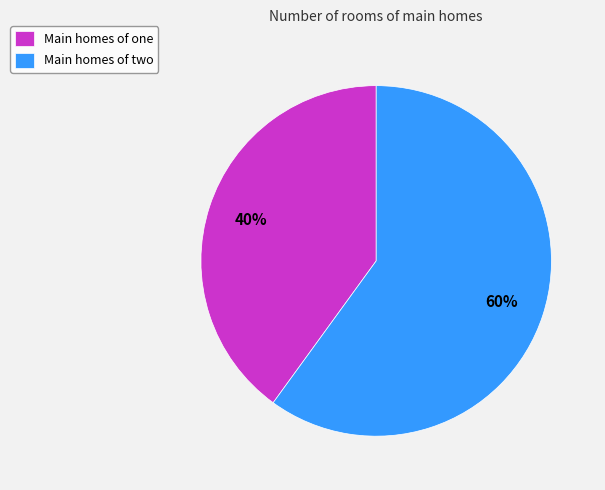

How many slices are in this pie chart?

2